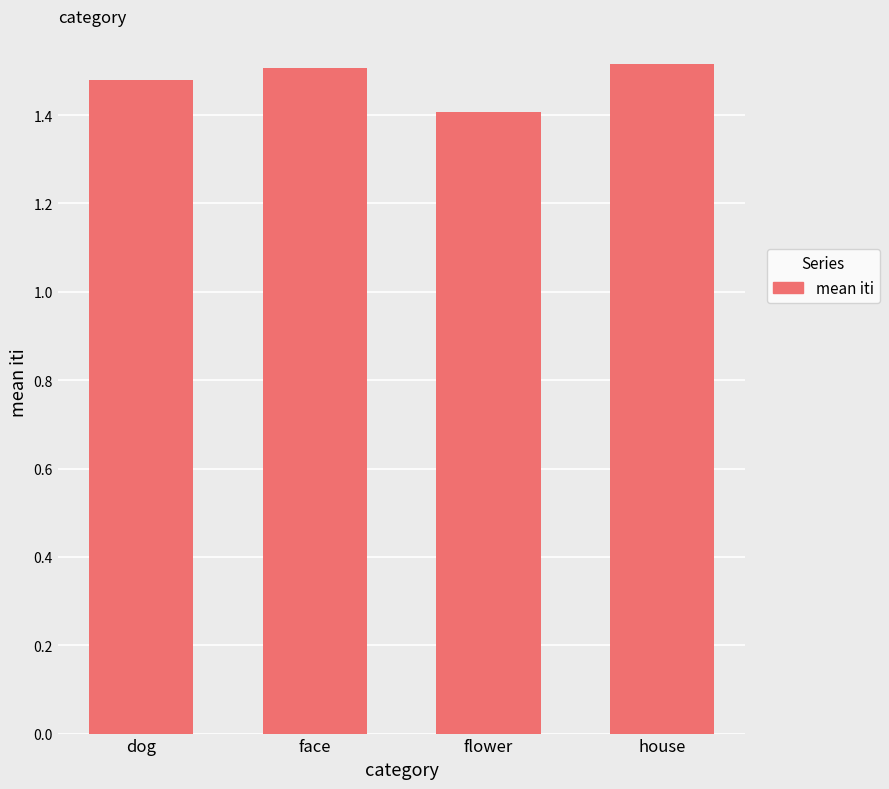

Approximately how many times larger is the value at face compared to dog?

1.0